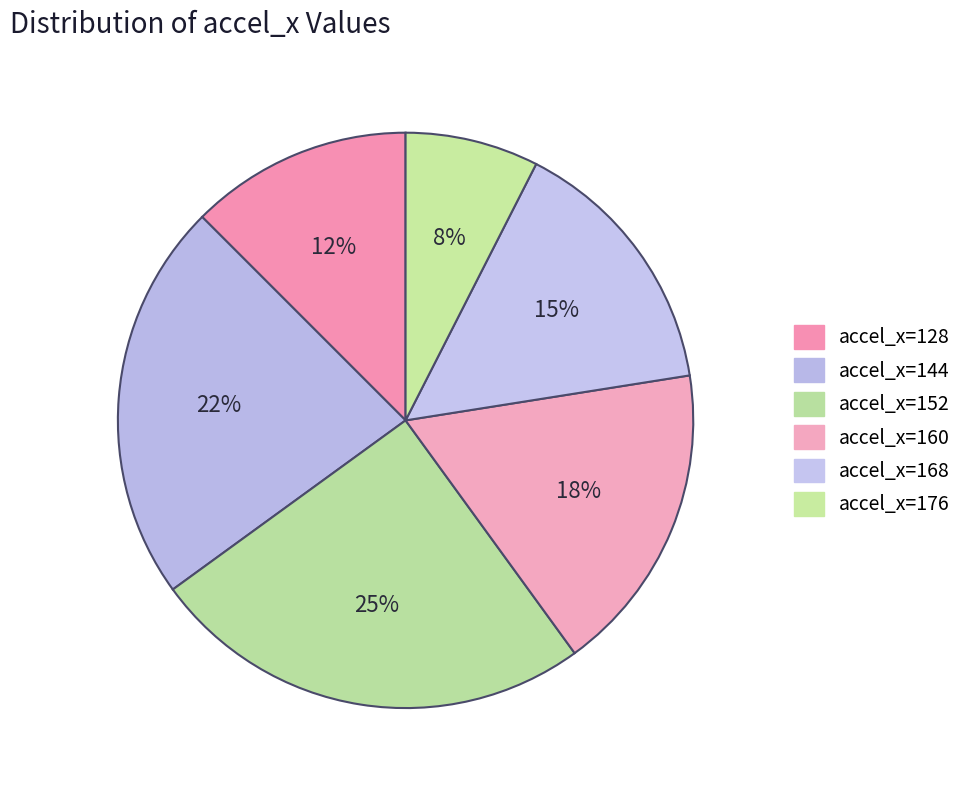

How many slices are in this pie chart?

6